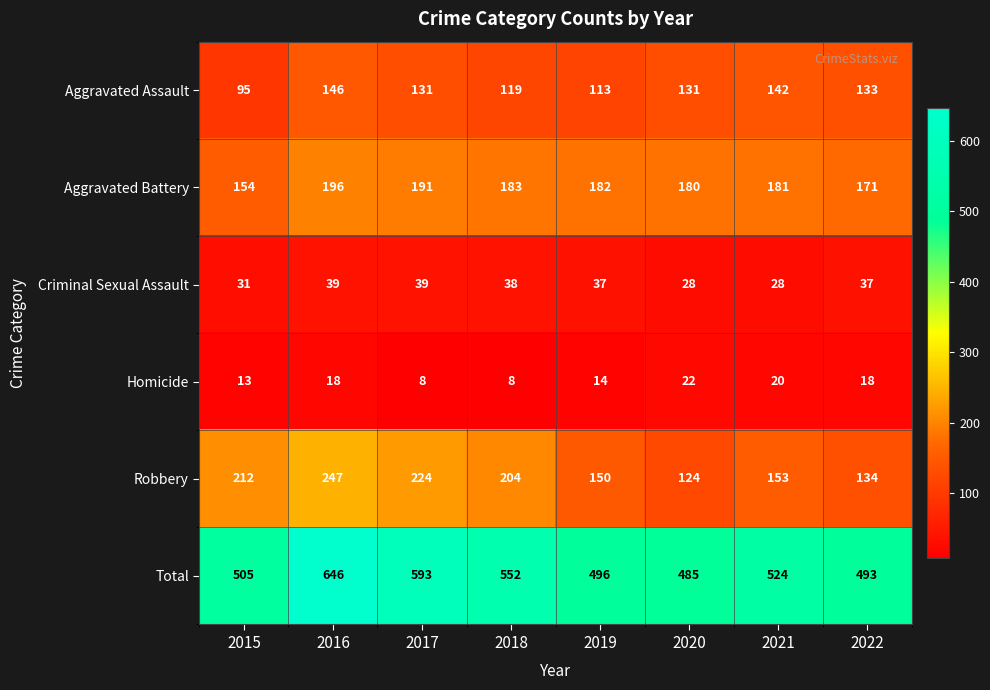

Between 2018 and 2020, which series saw the biggest shift?

Robbery